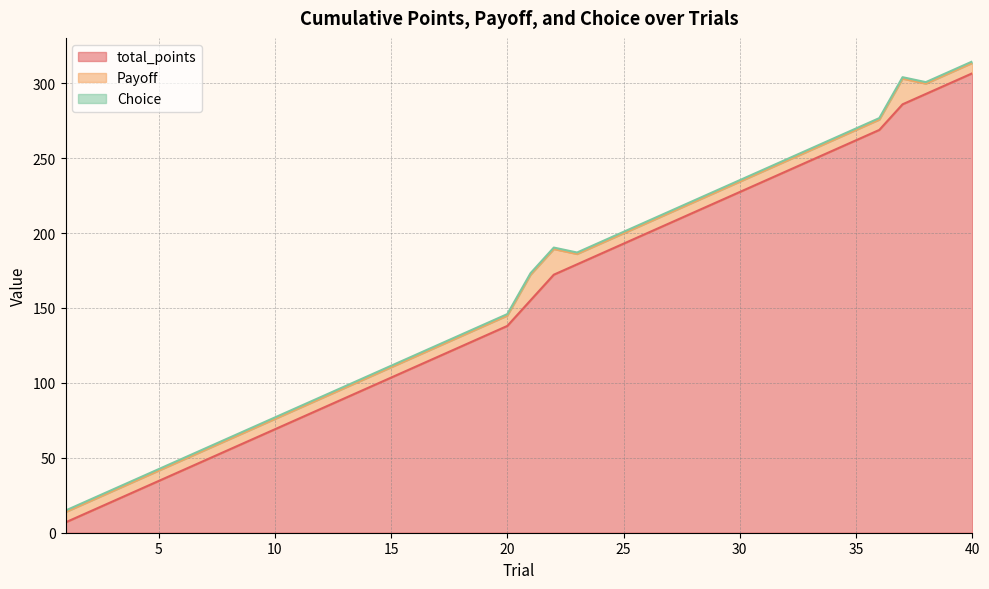

True or false: total_points and Payoff cross at least once.

False